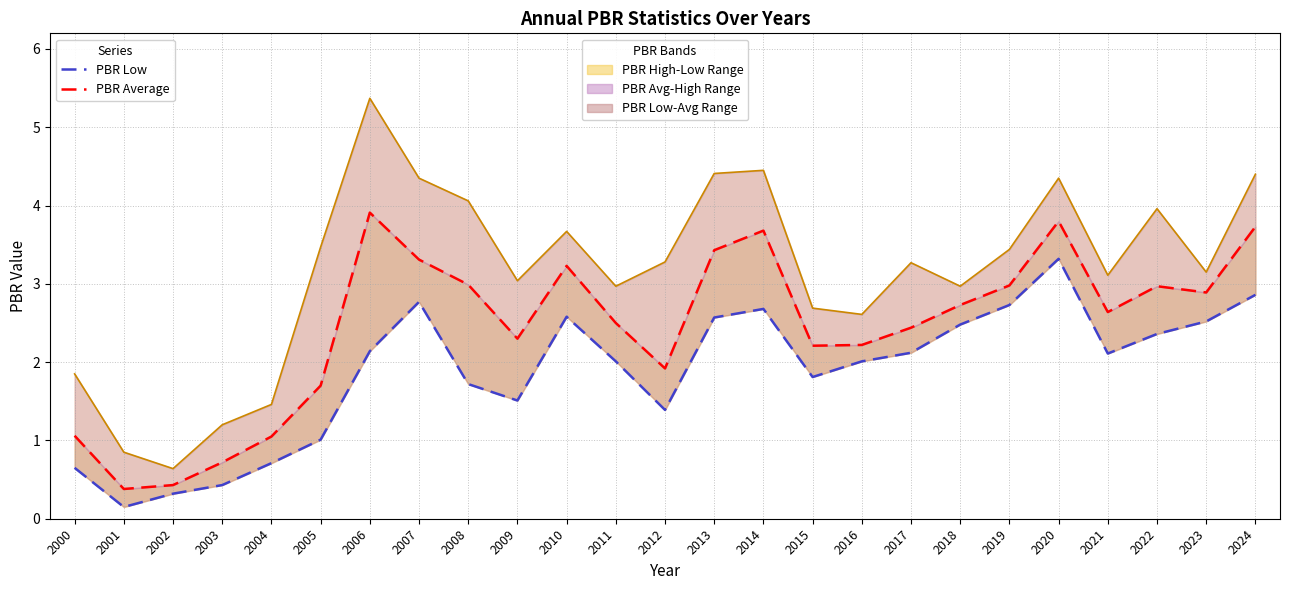

List the labels in order of PBR High value, smallest first.

2002, 2001, 2003, 2004, 2000, 2016, 2015, 2011, 2018, 2009, 2021, 2023, 2017, 2012, 2019, 2005, 2010, 2022, 2008, 2007, 2020, 2024, 2013, 2014, 2006